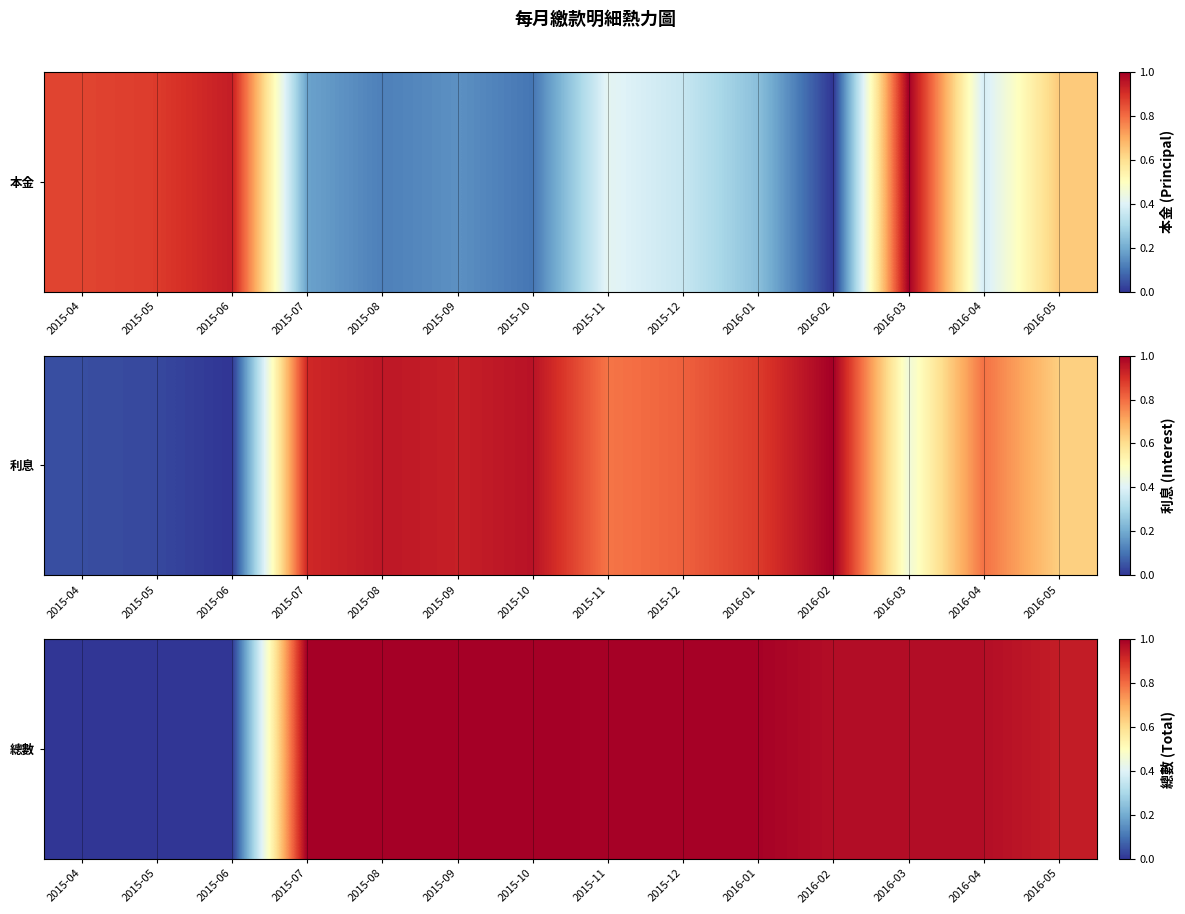

What is the difference between the maximum and minimum values?

1.0